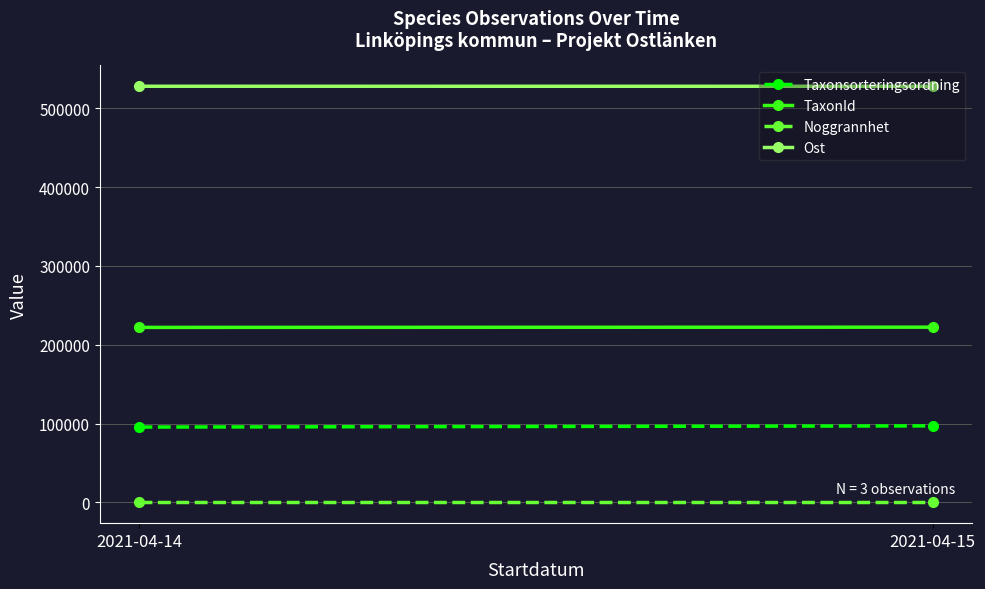

Which series changed the most between 2021-04-14 and 2021-04-15?

Taxonsorteringsordning